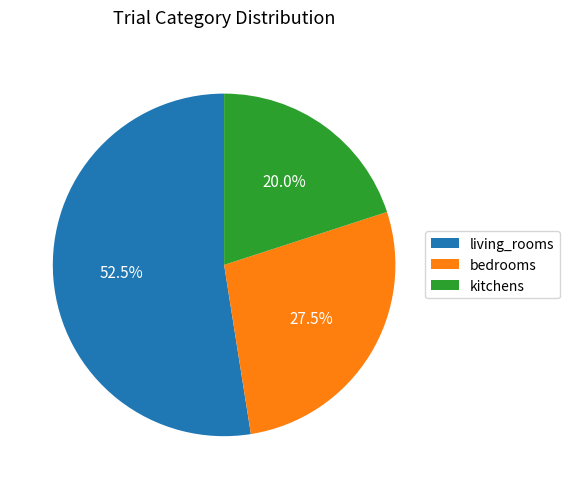

What is the total percentage of bedrooms and kitchens?

47.5%